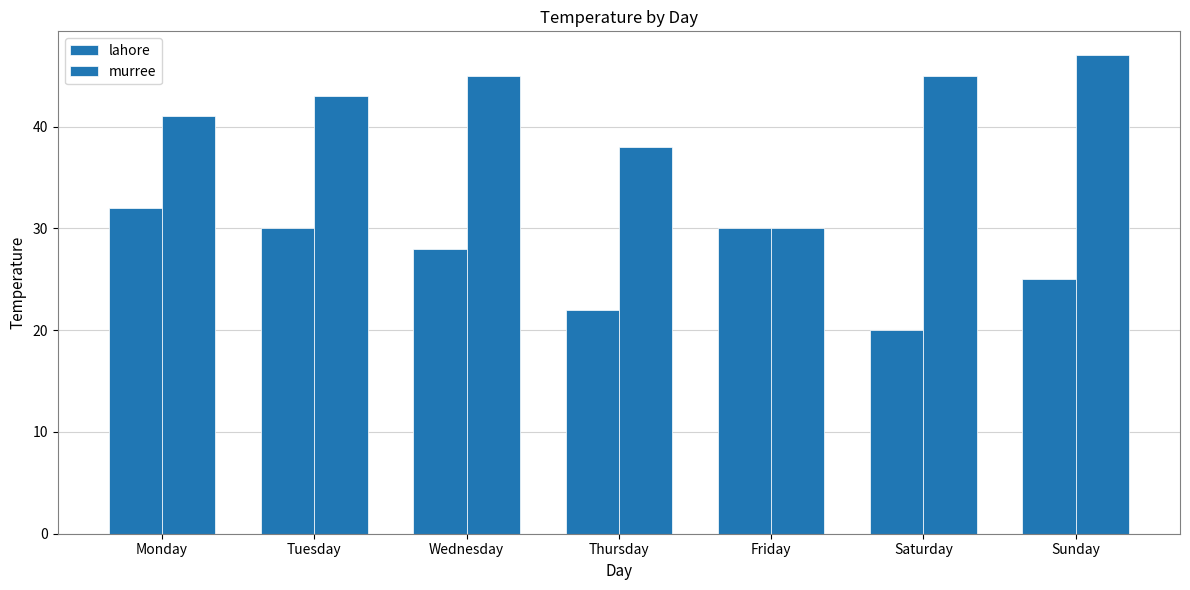

How many distinct data groups are displayed?

2